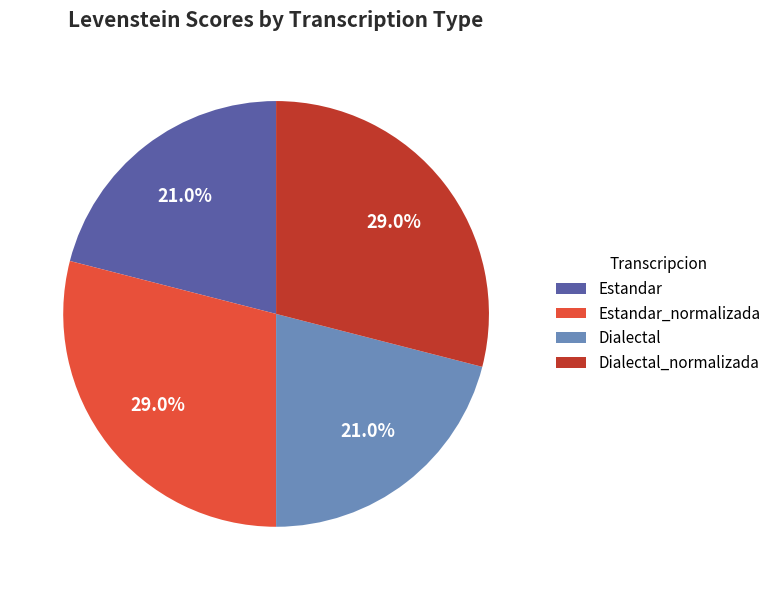

Approximately how many times larger is the value at Estandar compared to Estandar_normalizada?

0.7